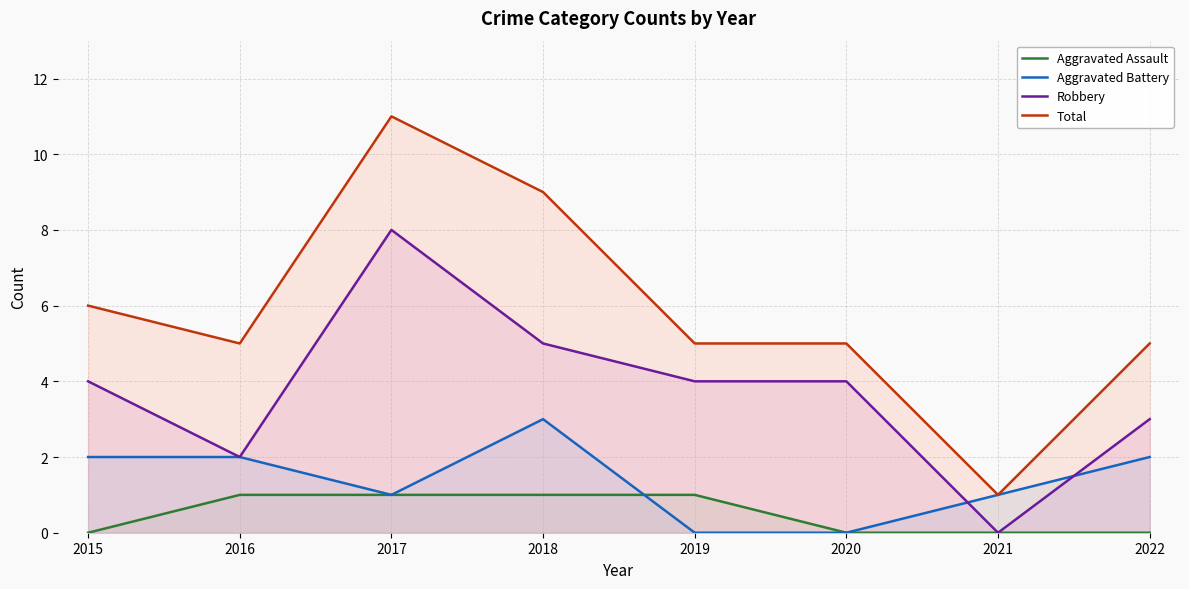

List the labels in order of Aggravated Assault value, largest first.

2016, 2017, 2018, 2019, 2015, 2020, 2021, 2022